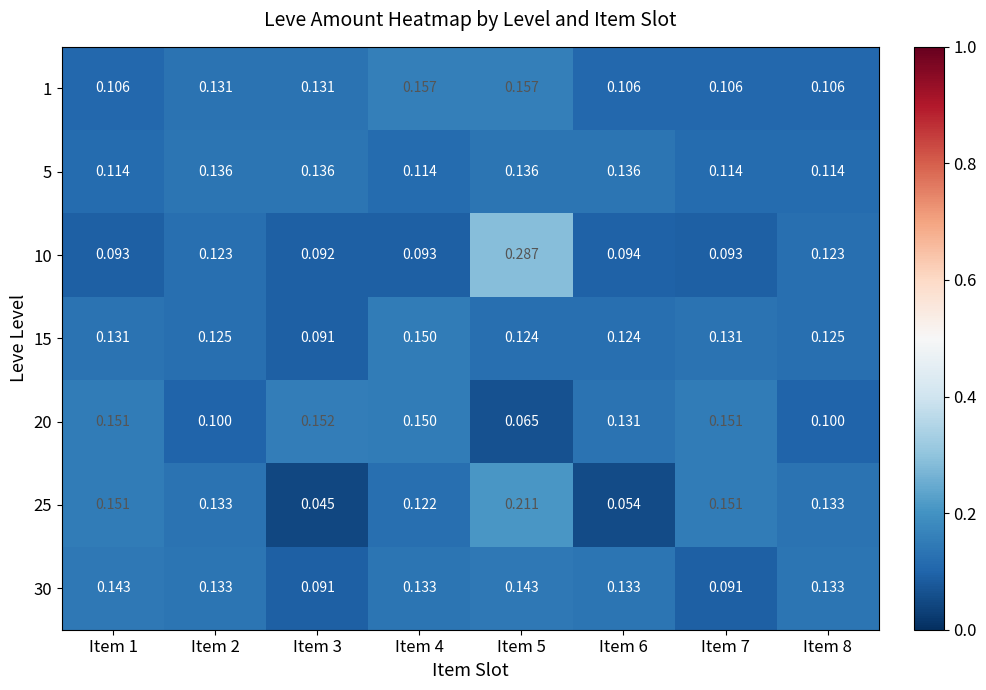

Is the value of 5 at Item 5 greater than the value of 20 at Item 1?

No